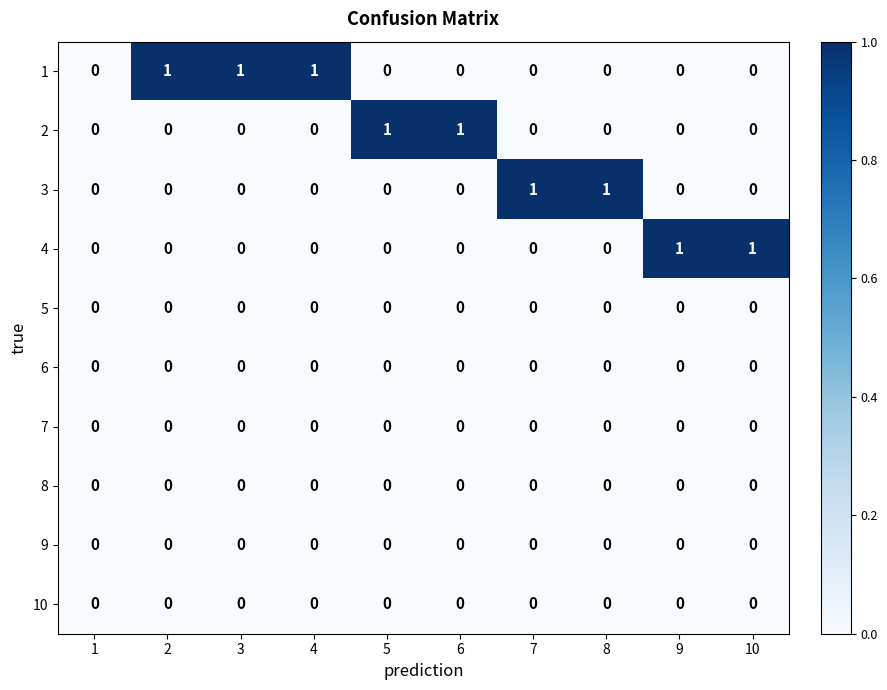

The 4 series shows 0 at 2. True or false?

True